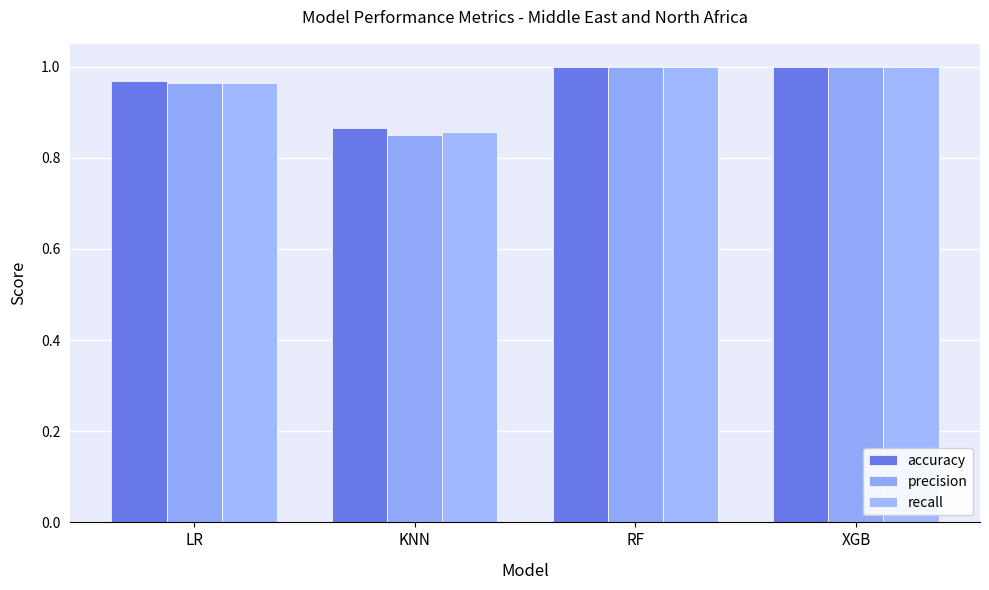

What is the sum of all precision values?

3.8